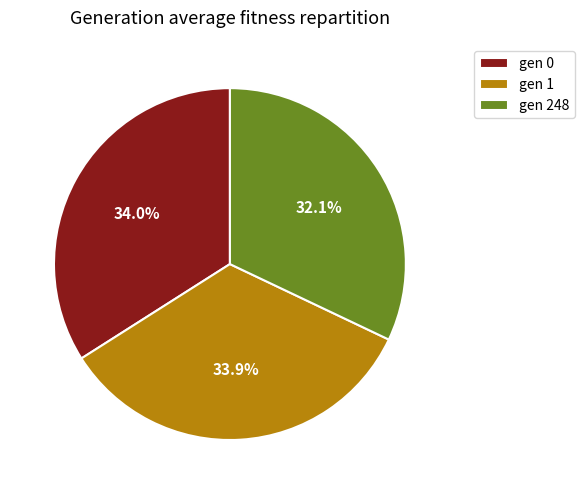

Does gen 0 represent more than half of the total?

No